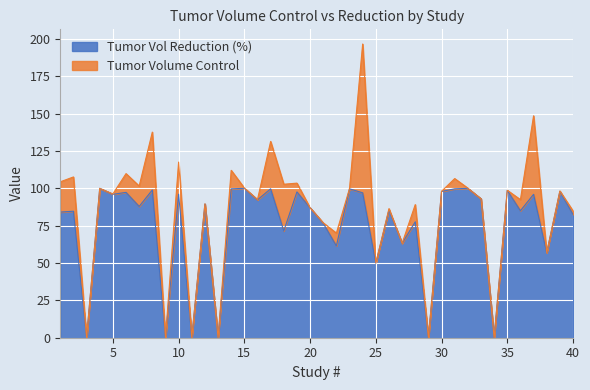

What is the difference between the values at 14 and 7?

11.8